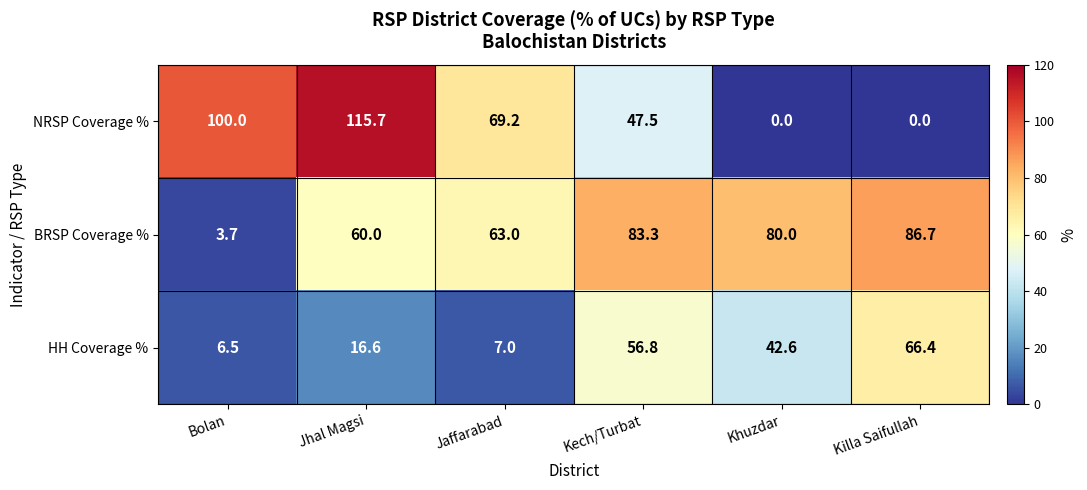

Reading left to right, what are all the values shown in this chart?

NRSP Coverage %: Bolan=100.0	Jhal Magsi=115.7	Jaffarabad=69.2	Kech/Turbat=47.5	Khuzdar=0.0	Killa Saifullah=0.0
BRSP Coverage %: Bolan=3.7	Jhal Magsi=60.0	Jaffarabad=63.0	Kech/Turbat=83.3	Khuzdar=80.0	Killa Saifullah=86.7
HH Coverage %: Bolan=6.5	Jhal Magsi=16.6	Jaffarabad=7.0	Kech/Turbat=56.8	Khuzdar=42.6	Killa Saifullah=66.4